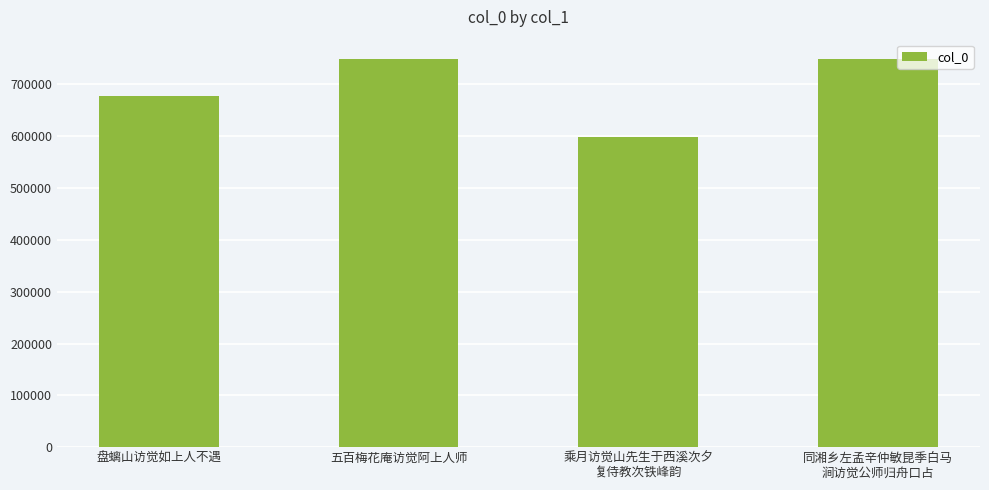

Does the chart contain any negative values?

No